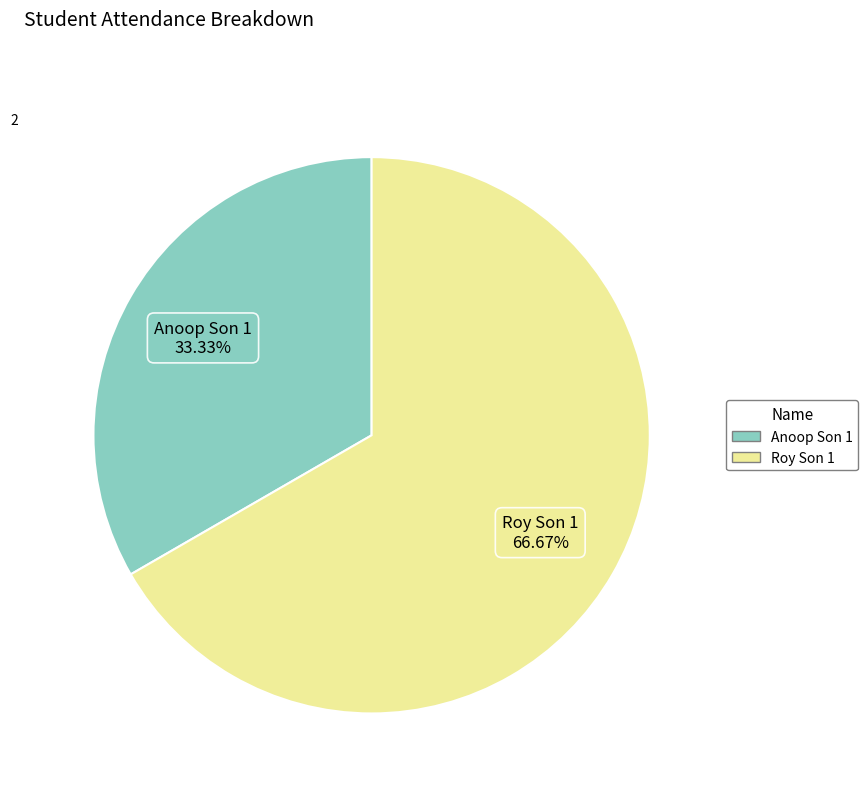

To the nearest percent, what is the combined percentage of Roy Son 1 and Anoop Son 1?

100%